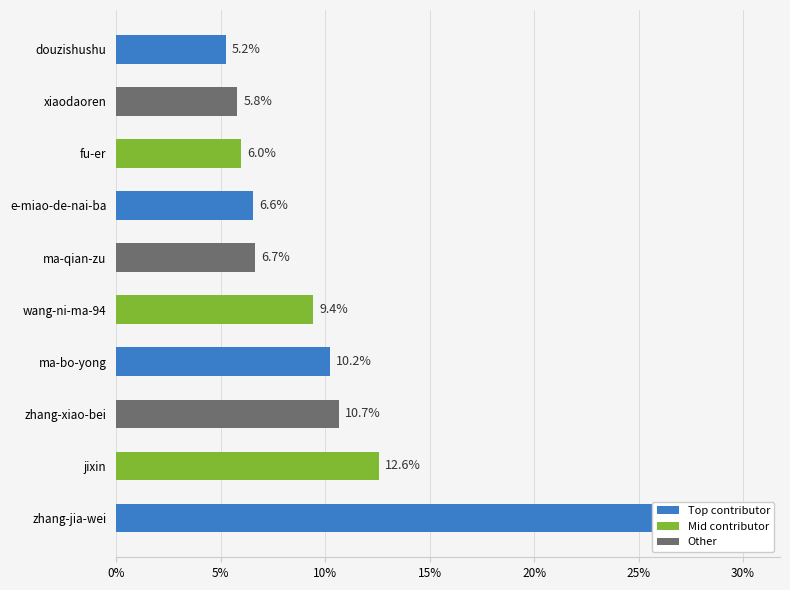

Does the chart contain any negative values?

No